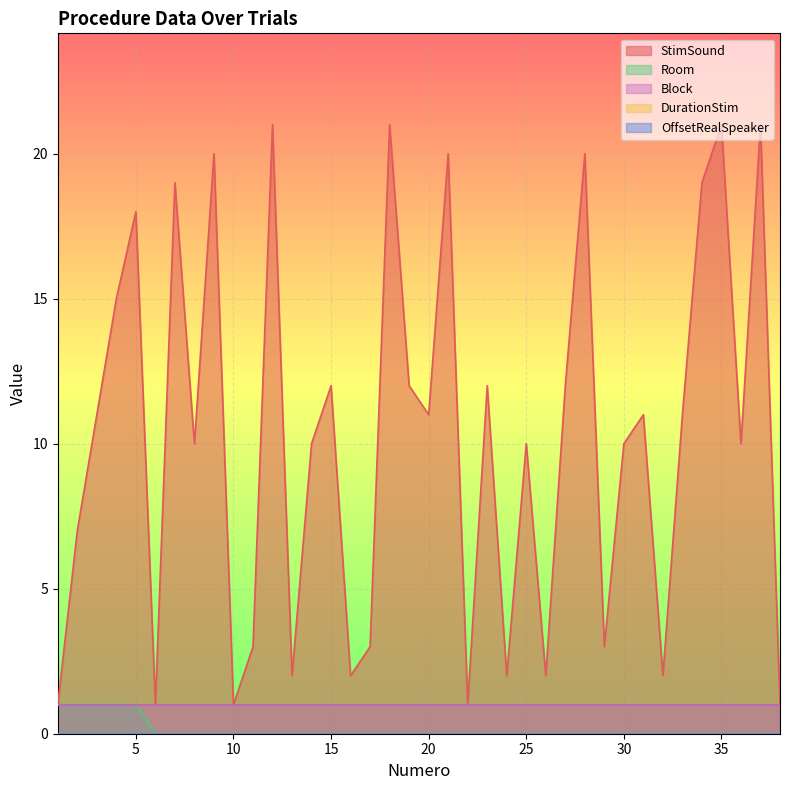

Is the value of Room at 25 greater than the value of DurationStim at 35?

No